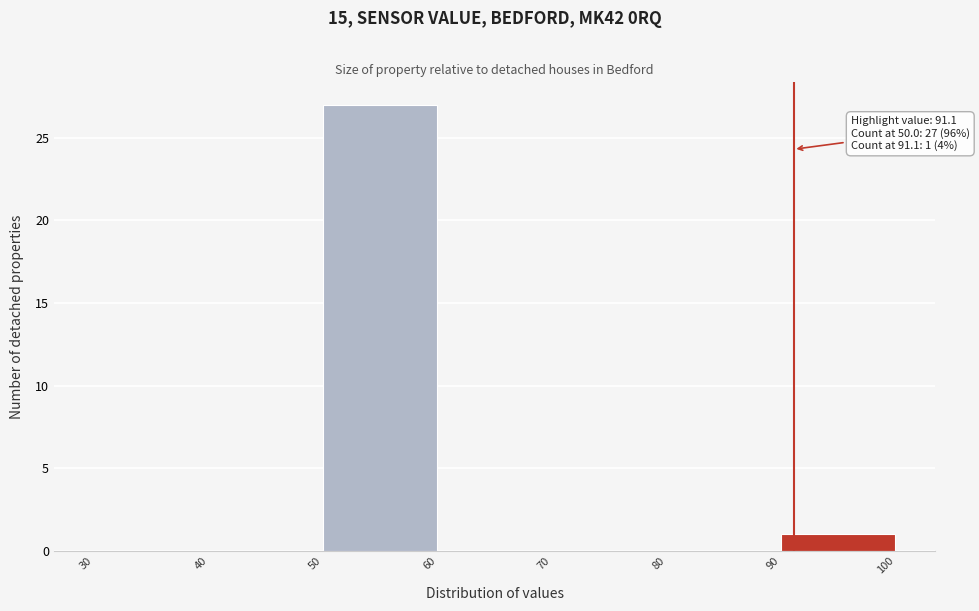

Over which range of the x-axis is the bar tallest?

50 to 60